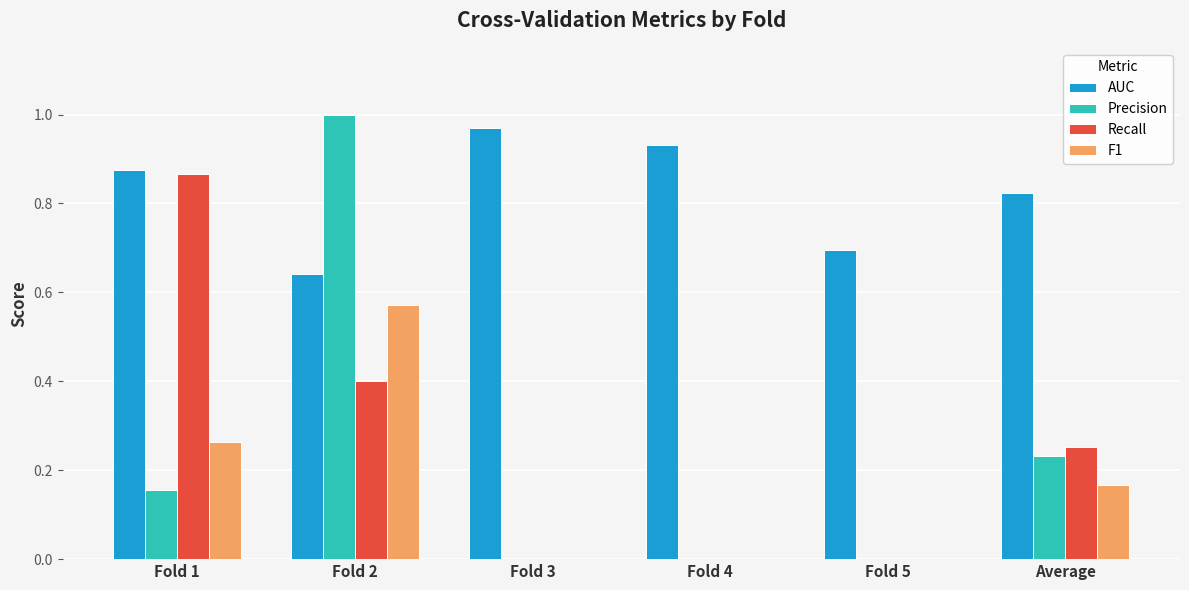

Between Fold 3 and Fold 5, which series saw the biggest shift?

AUC